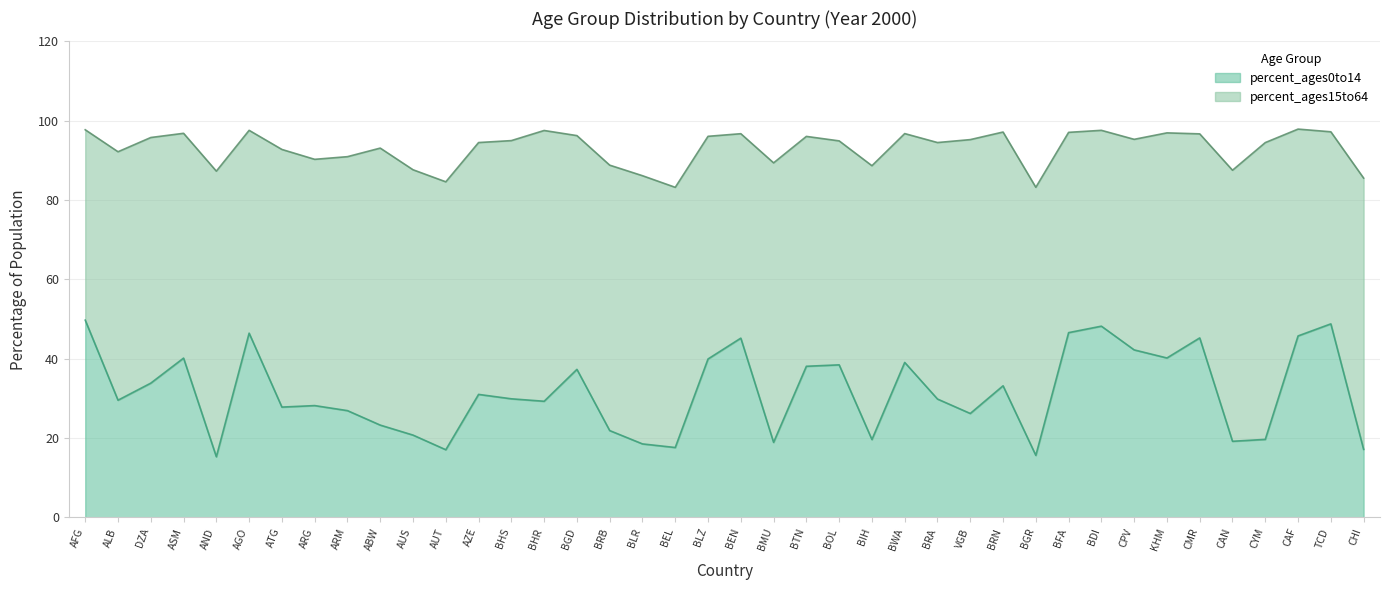

Where is the data nearest to the value 32?

AZE